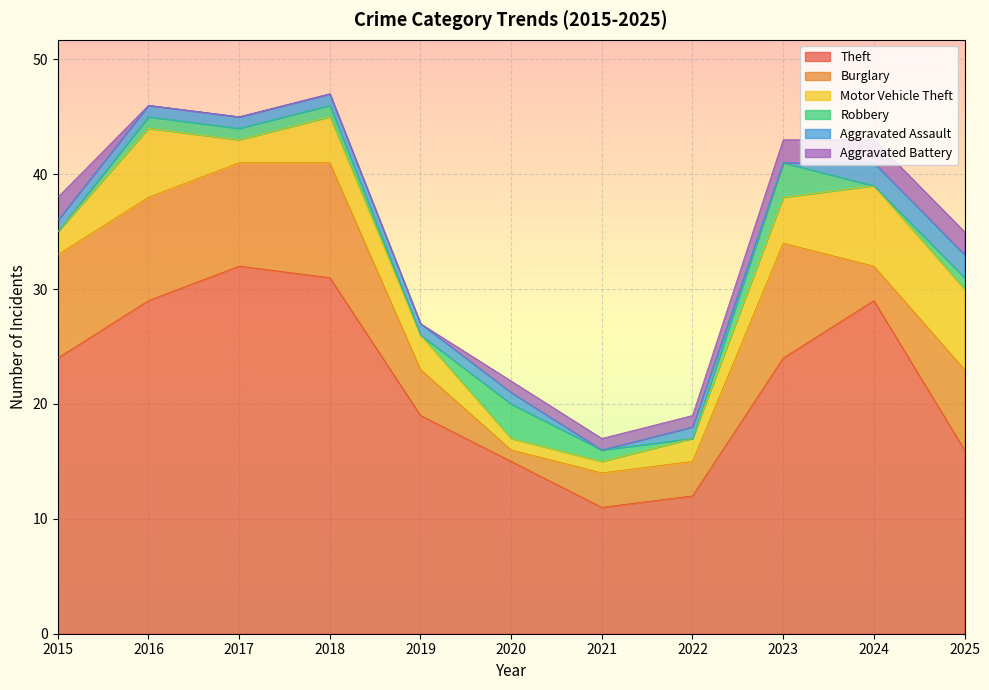

Does the chart display data point markers on the line(s)?

No